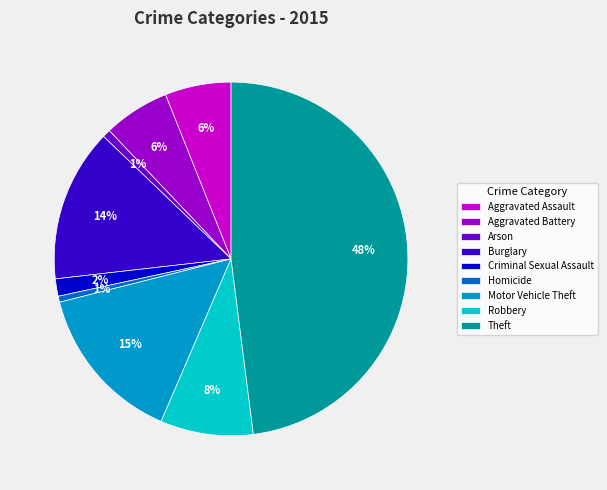

To the nearest percent, what is the difference between the Aggravated Assault and Arson slice percentages?

5%